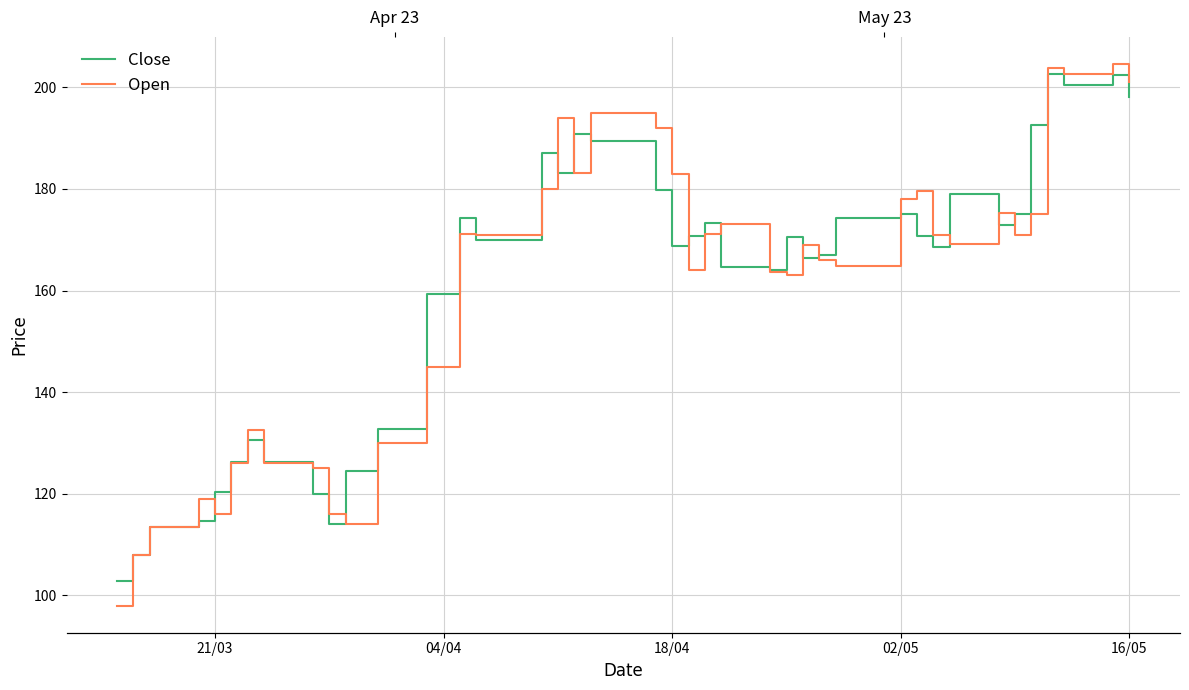

True or false: Open and Close cross at least once.

True